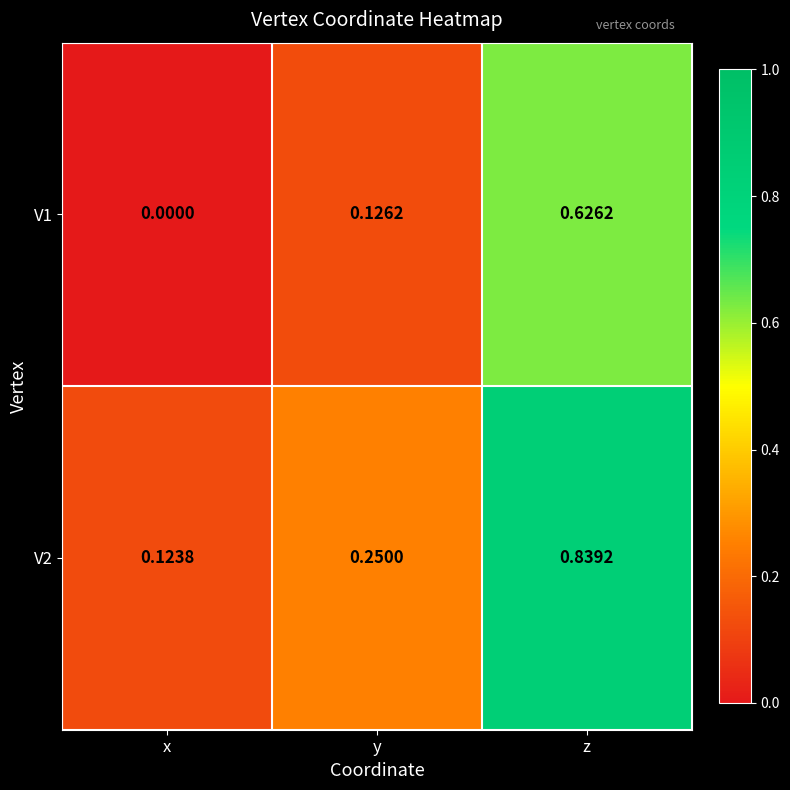

List the labels in order of V1 value, smallest first.

x, y, z